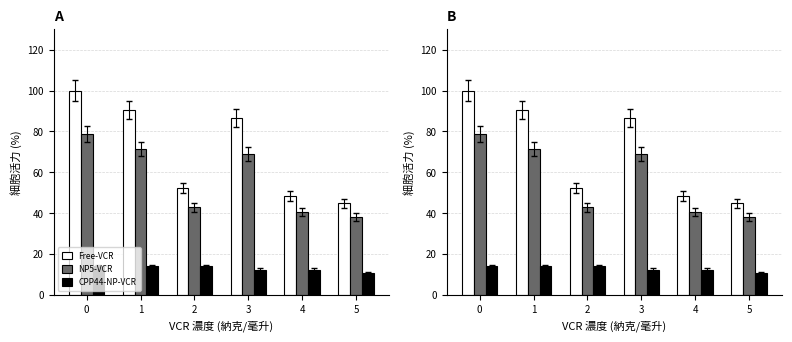

Reading left to right, transcribe all the data shown in this chart.

Free-VCR: 100.0	90.5	52.4	86.7	48.6	44.8
NP5-VCR: 78.6	71.4	42.9	69.0	40.5	38.1
CPP44-NP-VCR: 14.0	14.0	14.0	12.4	12.4	10.7